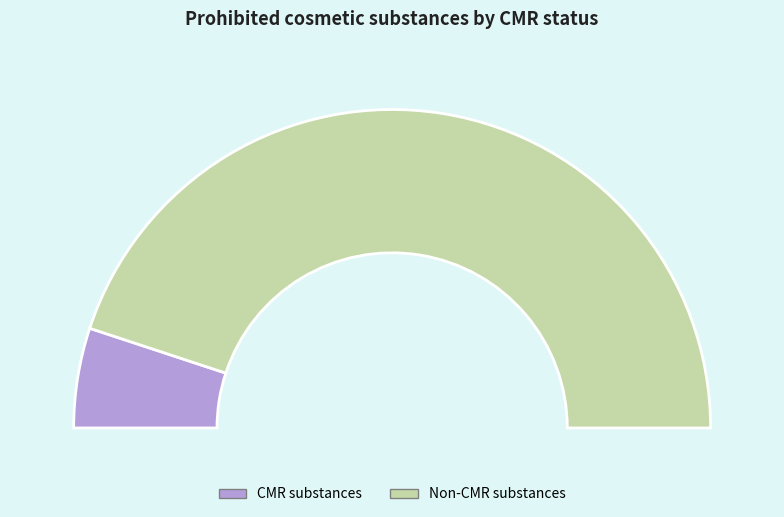

To the nearest percent, what portion does CMR substances represent?

10%